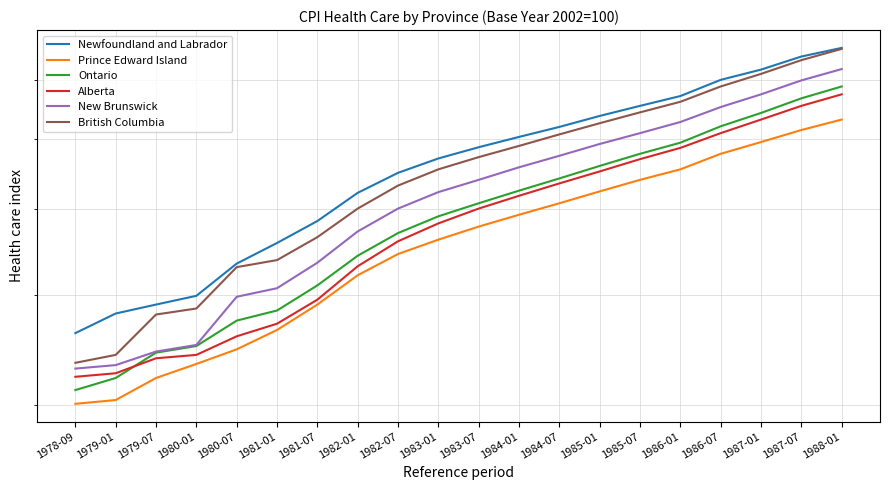

How many lines are shown in the chart?

6